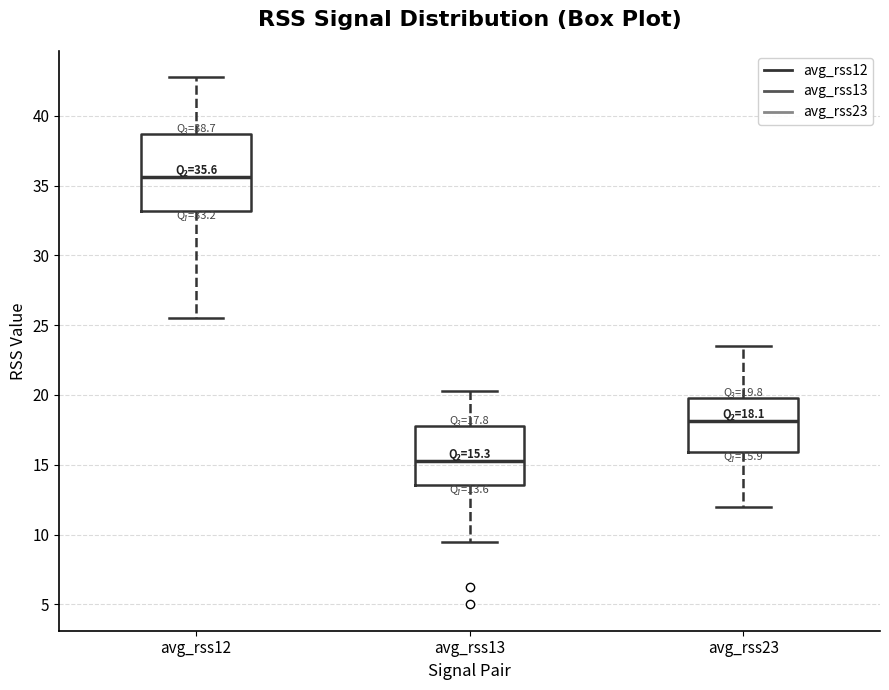

Which box's median line is the lowest?

avg_rss13